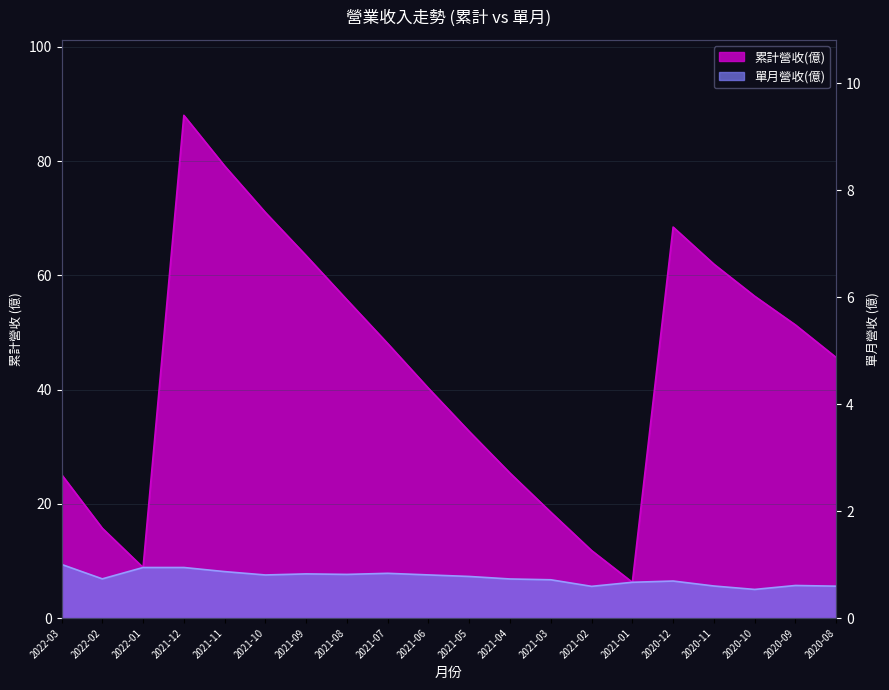

Reading left to right, transcribe all the data shown in this chart.

累計營收(億): 25.1	15.7	8.9	88.0	79.2	71.0	63.5	55.7	48.1	40.2	32.7	25.4	18.5	11.8	6.3	68.5	62.0	56.4	51.3	45.6
單月營收(億): 9.4	6.9	8.9	8.9	8.1	7.5	7.7	7.7	7.8	7.6	7.3	6.8	6.7	5.6	6.3	6.5	5.6	5.0	5.7	5.6